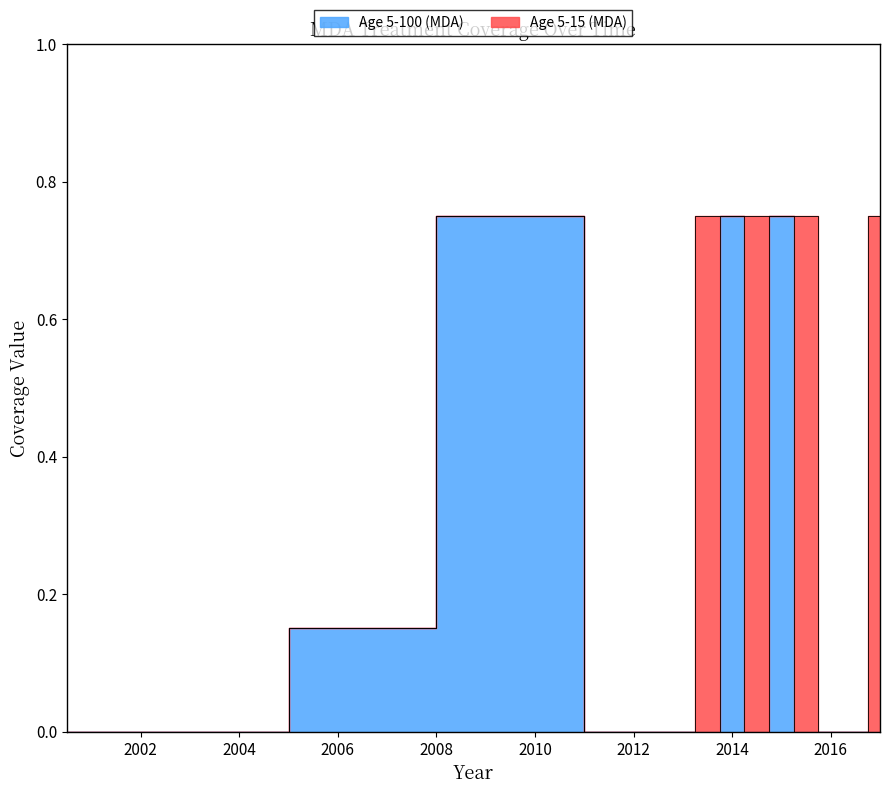

Is this an area chart (filled region under the line)?

No